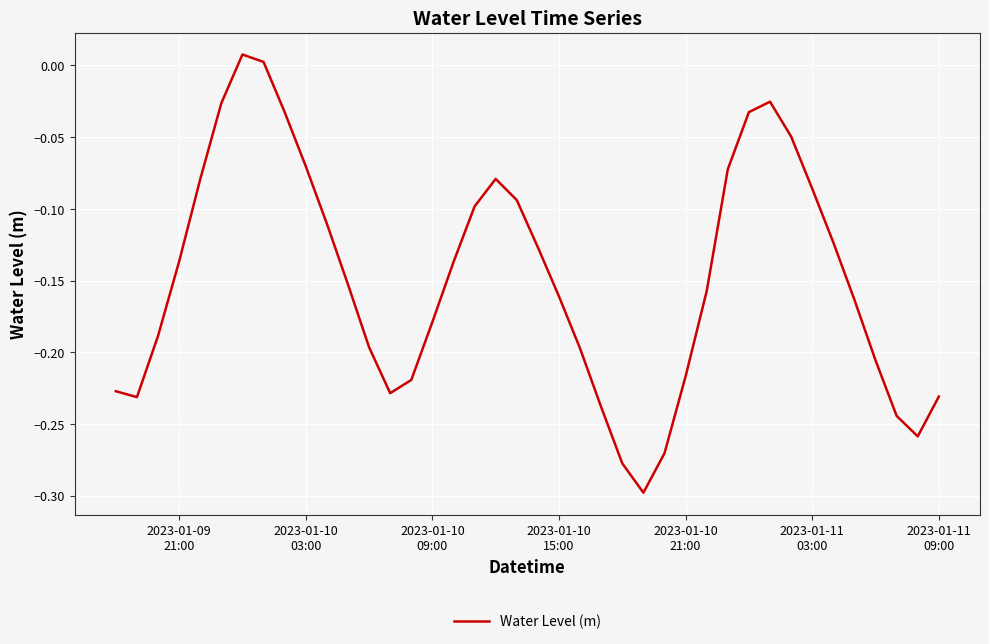

What is the sum of all values?

-5.9